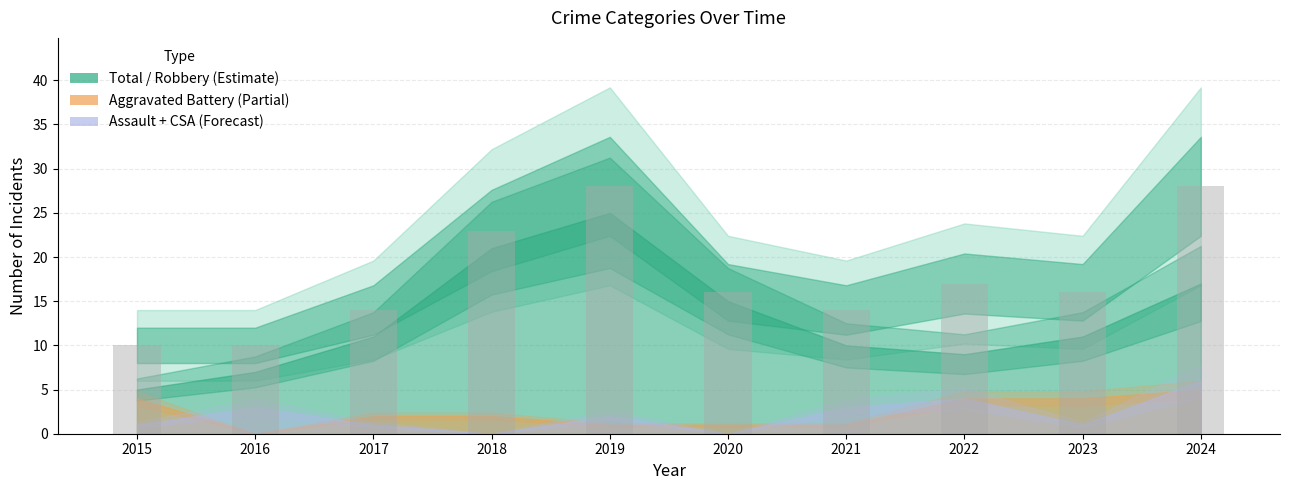

Does the chart contain stacked bars?

No